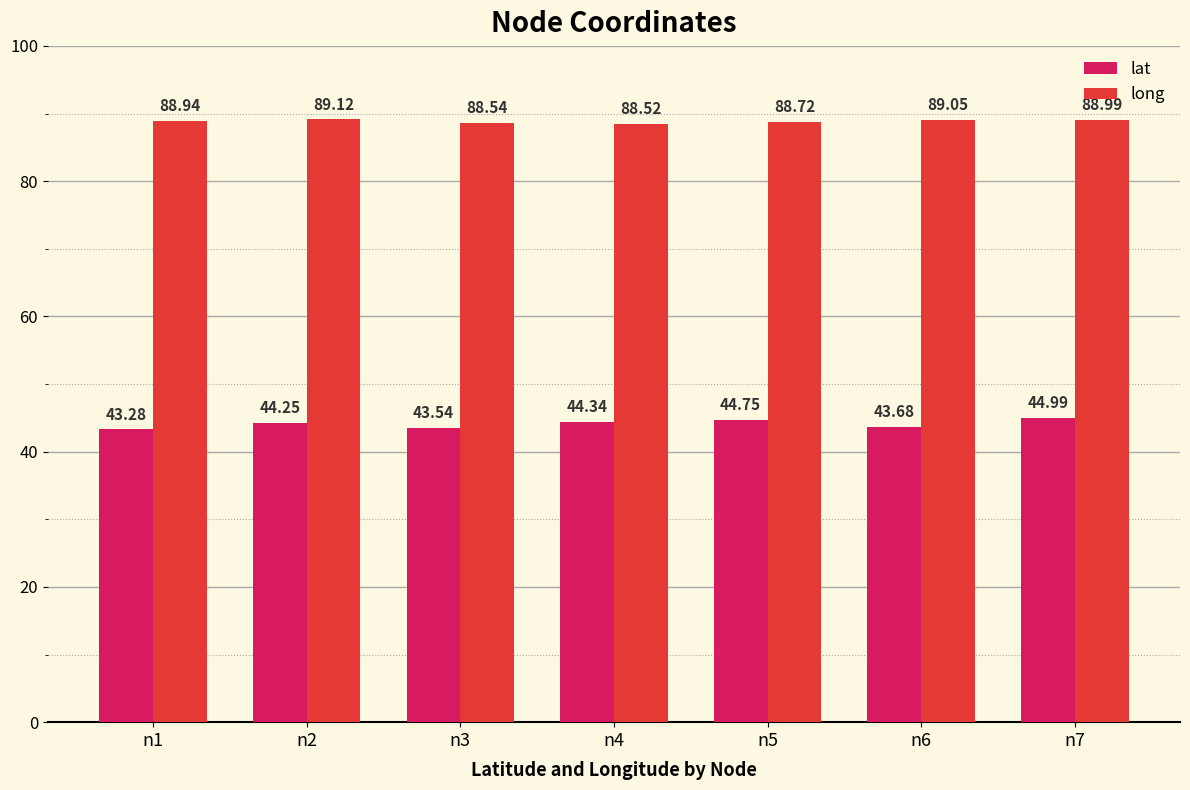

Which series has the widest spread of values?

lat